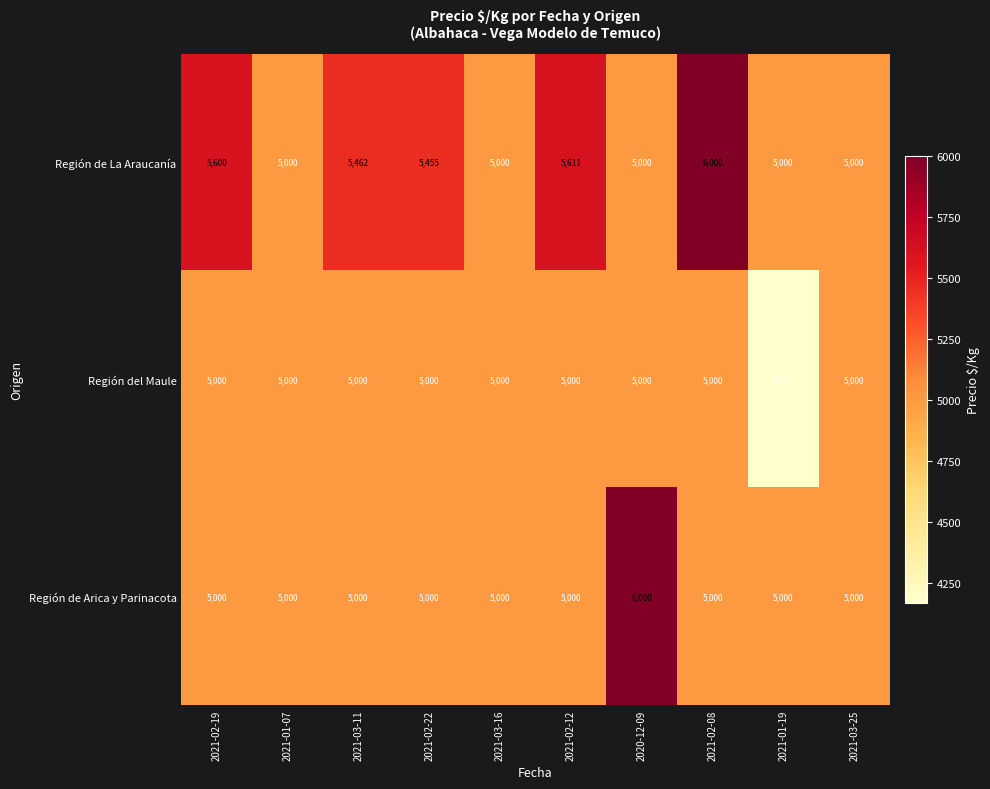

Reading left to right, what are all the values shown in this chart?

Región de La Araucanía: 2021-02-19=5600	2021-01-07=5000	2021-03-11=5462	2021-02-22=5455	2021-03-16=5000	2021-02-12=5611	2020-12-09=5000	2021-02-08=6000	2021-01-19=5000	2021-03-25=5000
Región del Maule: 2021-02-19=5000	2021-01-07=5000	2021-03-11=5000	2021-02-22=5000	2021-03-16=5000	2021-02-12=5000	2020-12-09=5000	2021-02-08=5000	2021-01-19=4167	2021-03-25=5000
Región de Arica y Parinacota: 2021-02-19=5000	2021-01-07=5000	2021-03-11=5000	2021-02-22=5000	2021-03-16=5000	2021-02-12=5000	2020-12-09=6000	2021-02-08=5000	2021-01-19=5000	2021-03-25=5000